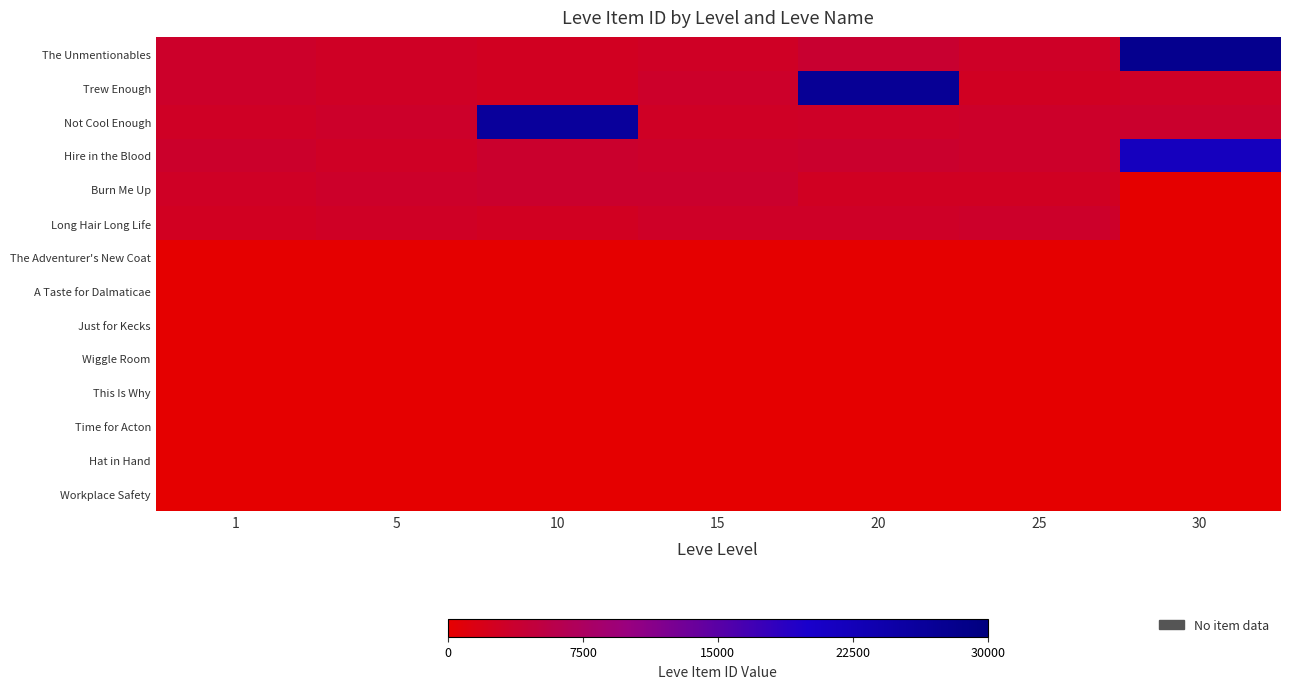

Reading left to right, transcribe all the data shown in this chart.

The Unmentionables: 1=3307	5=2999	10=2658	15=3023	20=3800	25=3066	30=27990
Trew Enough: 1=3309	5=3015	10=2670	15=3341	20=27174	25=2734	30=3106
Not Cool Enough: 1=2996	5=3313	10=26304	15=3041	20=3053	25=3349	30=3601
Hire in the Blood: 1=3515	5=3001	10=3539	15=3325	20=3568	25=3341	30=21725
Burn Me Up: 1=3000	5=3316	10=3543	15=3561	20=2700	25=2734	30=0
Long Hair Long Life: 1=2661	5=3008	10=2666	15=3064	20=3052	25=3351	30=0
The Adventurer's New Coat: 1=0	5=0	10=0	15=0	20=0	25=0	30=0
A Taste for Dalmaticae: 1=0	5=0	10=0	15=0	20=0	25=0	30=0
Just for Kecks: 1=0	5=0	10=0	15=0	20=0	25=0	30=0
Wiggle Room: 1=0	5=0	10=0	15=0	20=0	25=0	30=0
This Is Why: 1=0	5=0	10=0	15=0	20=0	25=0	30=0
Time for Acton: 1=0	5=0	10=0	15=0	20=0	25=0	30=0
Hat in Hand: 1=0	5=0	10=0	15=0	20=0	25=0	30=0
Workplace Safety: 1=0	5=0	10=0	15=0	20=0	25=0	30=0